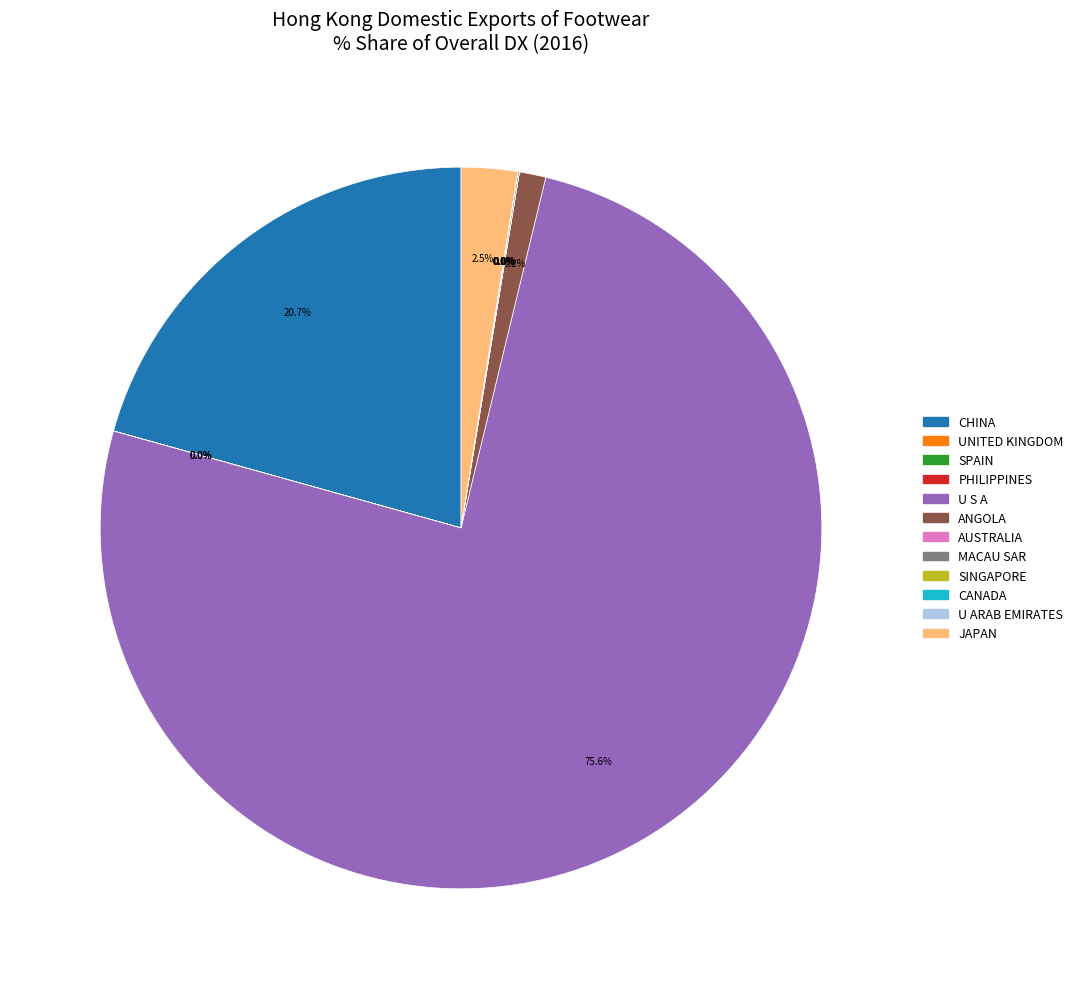

To the nearest percent, what portion does CHINA represent?

21%